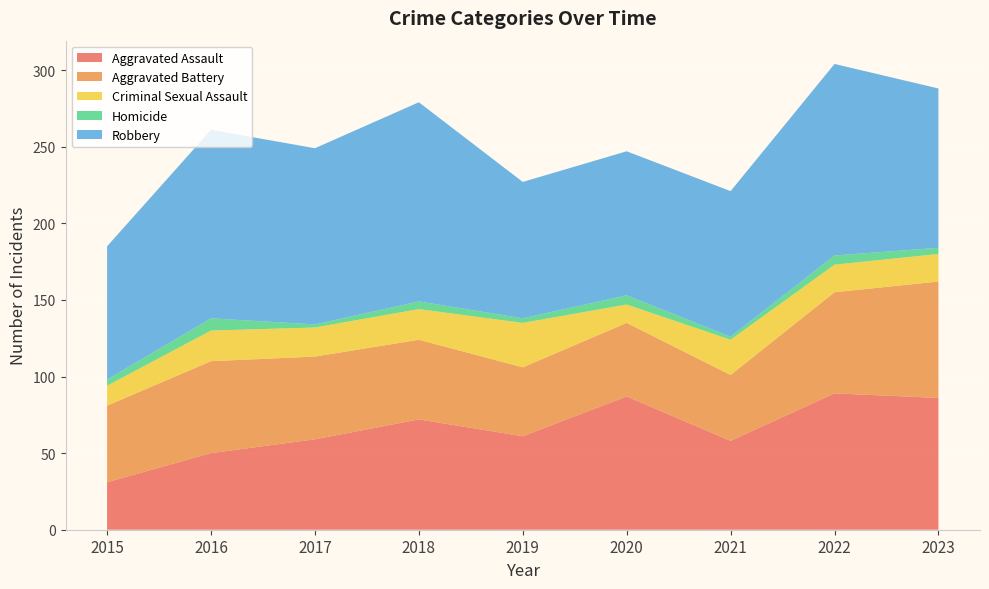

Reading right to left, transcribe all the data shown in this chart.

Aggravated Assault: 86	89	58	87	61	72	59	50	31
Aggravated Battery: 76	66	43	48	45	52	54	60	50
Criminal Sexual Assault: 18	18	23	12	29	20	19	20	13
Homicide: 4	6	2	6	3	5	2	8	4
Robbery: 104	125	95	94	89	130	115	123	87